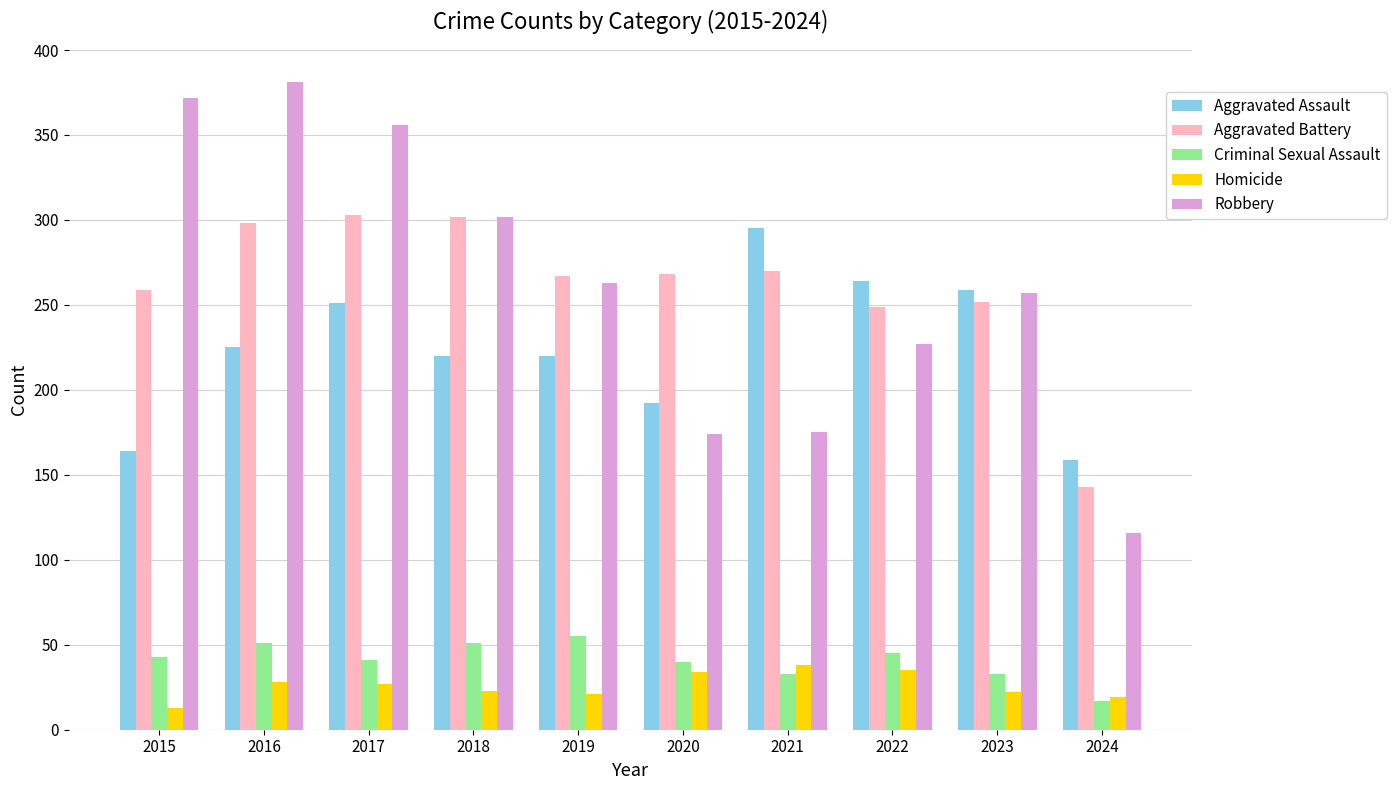

What is the average value of the Aggravated Assault series?

225